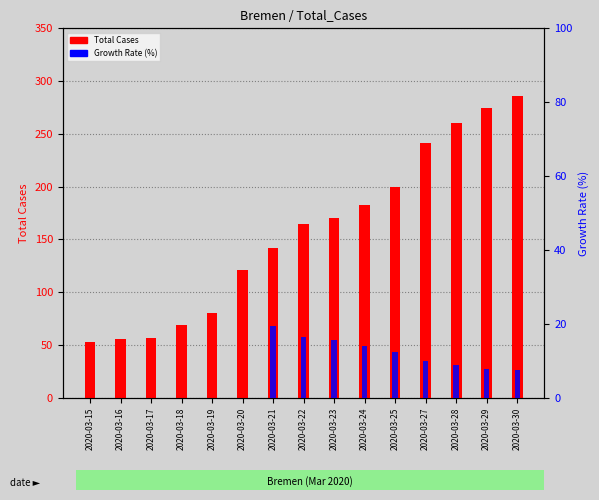

At 2020-03-19, list the series in order from largest to smallest.

Total Cases, Growth Rate